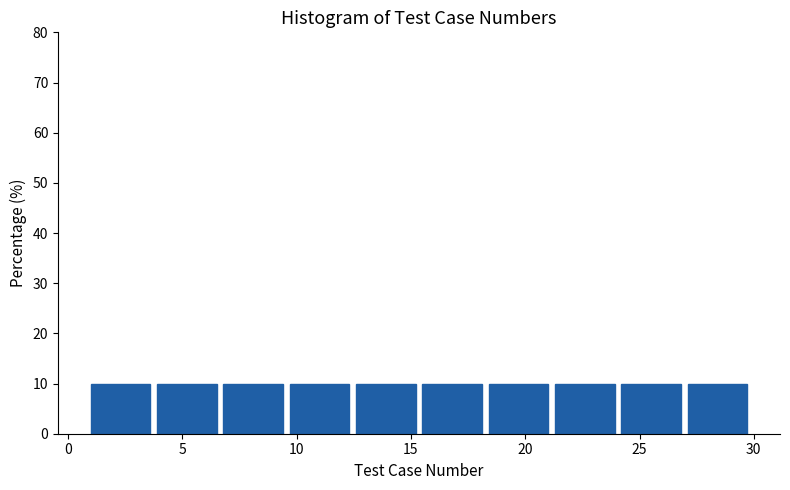

What is the height of the bar covering 27.1 to 30.0 on the x-axis? Neither the bar edges nor the heights are printed on the chart, so give them approximately, as read against the axes.

10